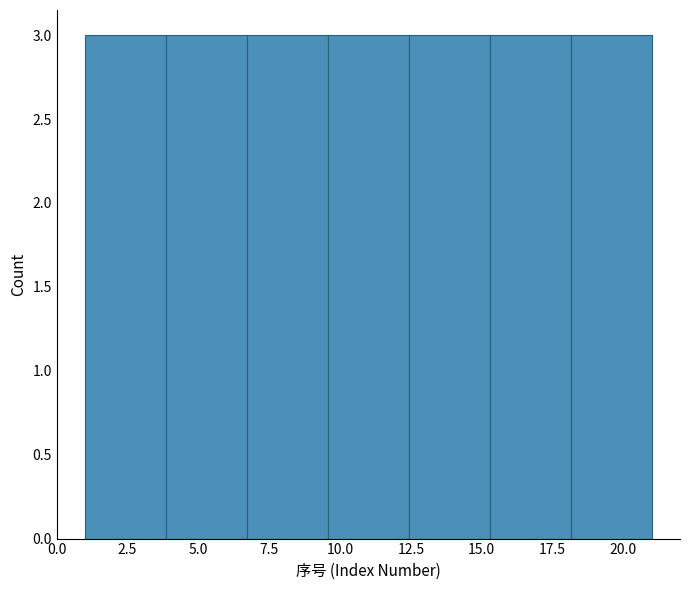

Reading left to right, transcribe this chart: for each bar, give the range it covers on the x-axis and its height. Neither the bar edges nor the heights are printed on the chart, so give them approximately, as read against the axes.

1.0 to 4.0: 3
4.0 to 6.5: 3
6.5 to 9.5: 3
9.5 to 12.5: 3
12.5 to 15.5: 3
15.5 to 18.0: 3
18.0 to 21.0: 3